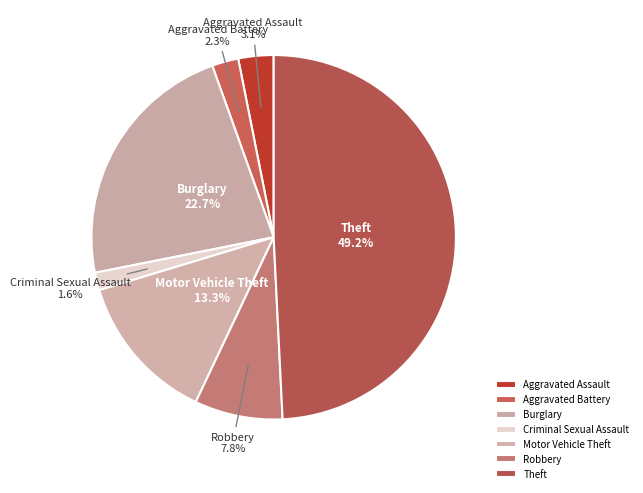

What is the ratio of the value at Motor Vehicle Theft to the value at Burglary?

0.6